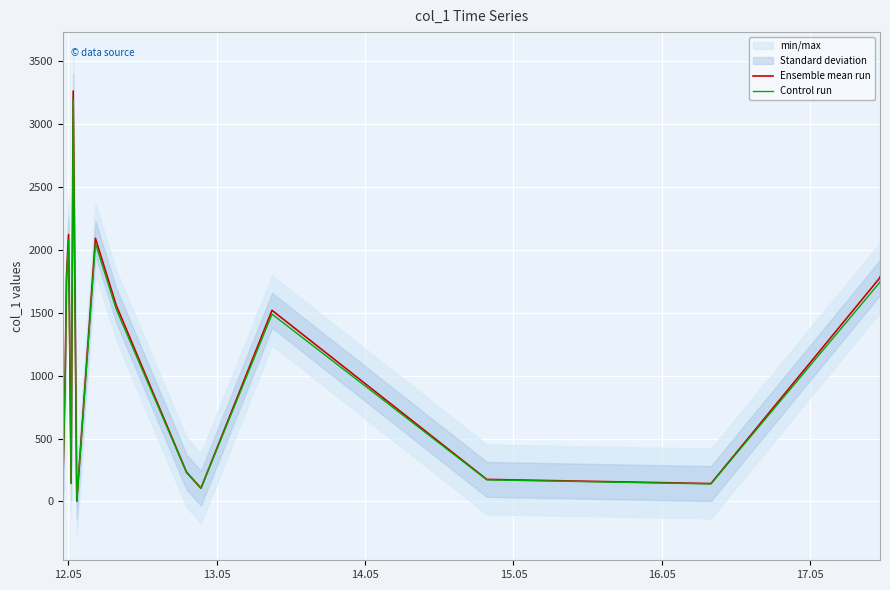

Count the number of categories in the chart.

19